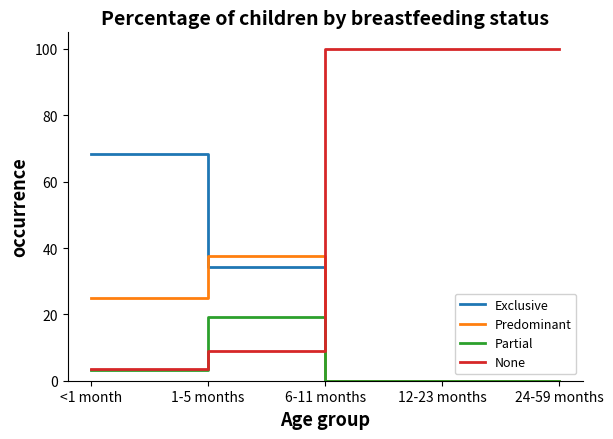

How many interior local peaks does the Predominant series have?

1